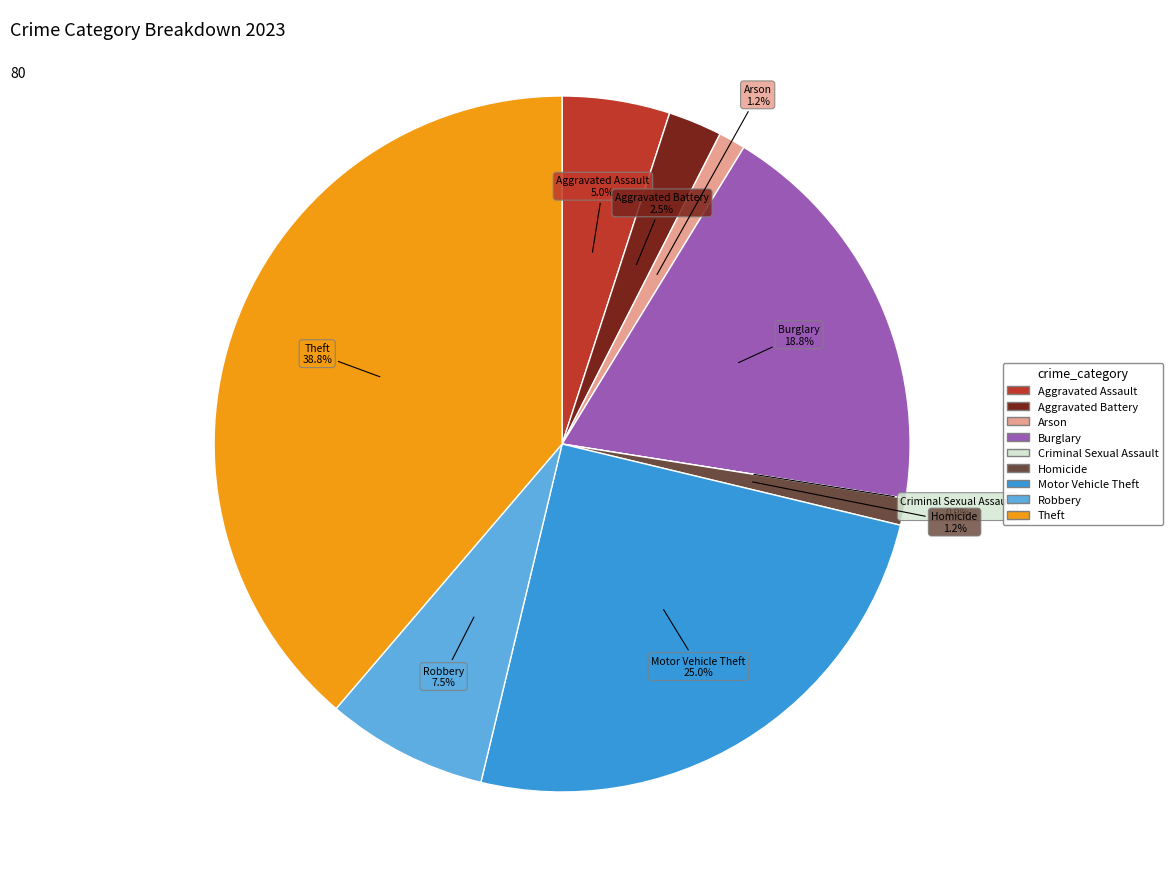

Is the sum of Robbery and Theft greater than half?

No